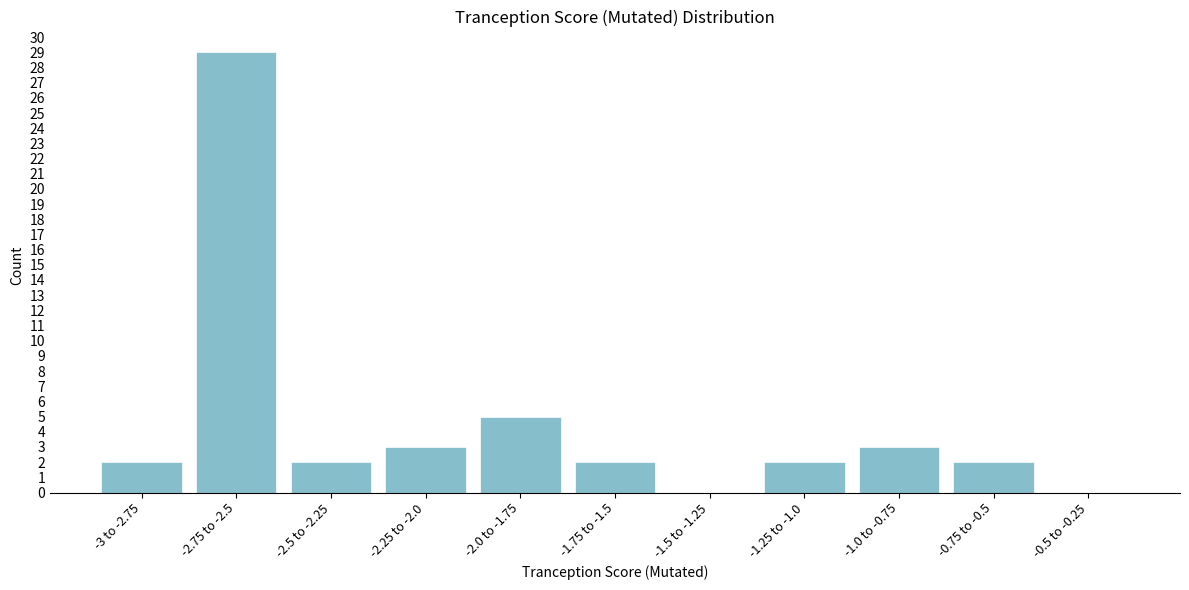

Reading left to right, list all the values displayed in this chart.

-3 to -2.75=2	-2.75 to -2.5=29	-2.5 to -2.25=2	-2.25 to -2.0=3	-2.0 to -1.75=5	-1.75 to -1.5=2	-1.5 to -1.25=0	-1.25 to -1.0=2	-1.0 to -0.75=3	-0.75 to -0.5=2	-0.5 to -0.25=0